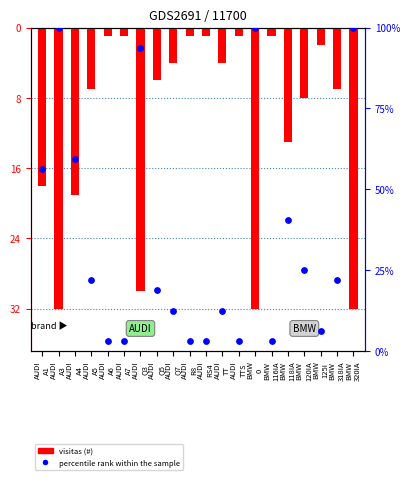

Which series has the largest total across all categories?

percentile rank within the sample